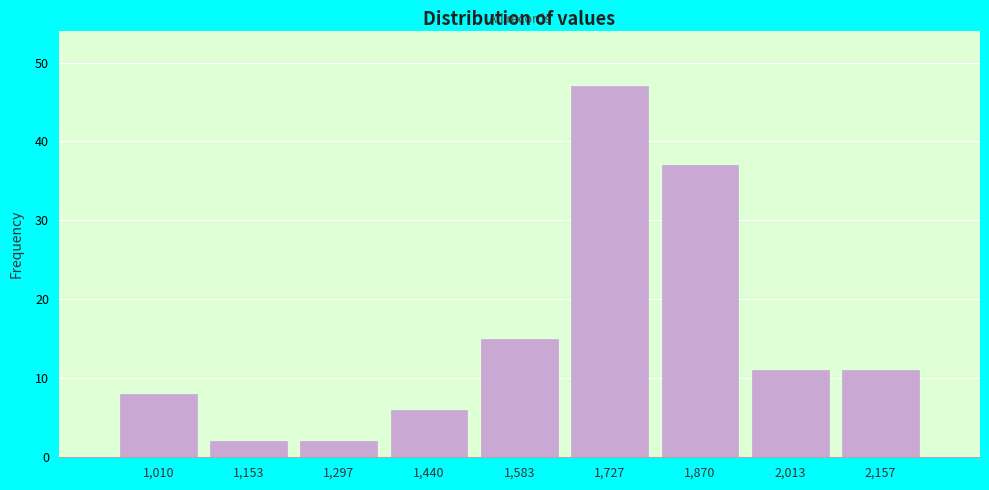

Reading left to right, transcribe all the data shown in this chart.

1,010=8	1,153=2	1,297=2	1,440=6	1,583=15	1,727=47	1,870=37	2,013=11	2,157=11